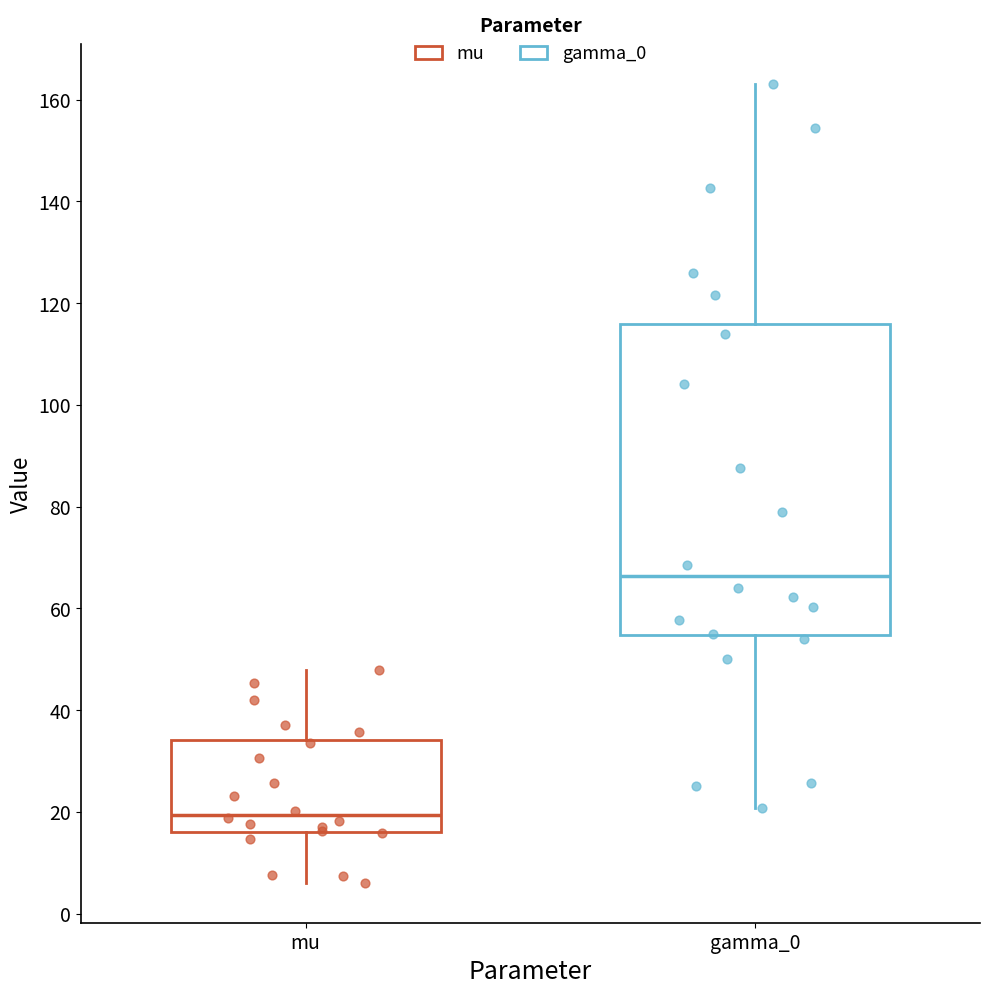

Reading left to right, transcribe this box plot: for each box, give where its median line is, the range the box spans, and where its two whiskers end, as read against the y-axis. The values are not printed on the chart, so give them approximately, as read against the axis.

mu: median 20, box 16 to 34, whiskers 6 to 48
gamma_0: median 66, box 54 to 116, whiskers 20 to 162